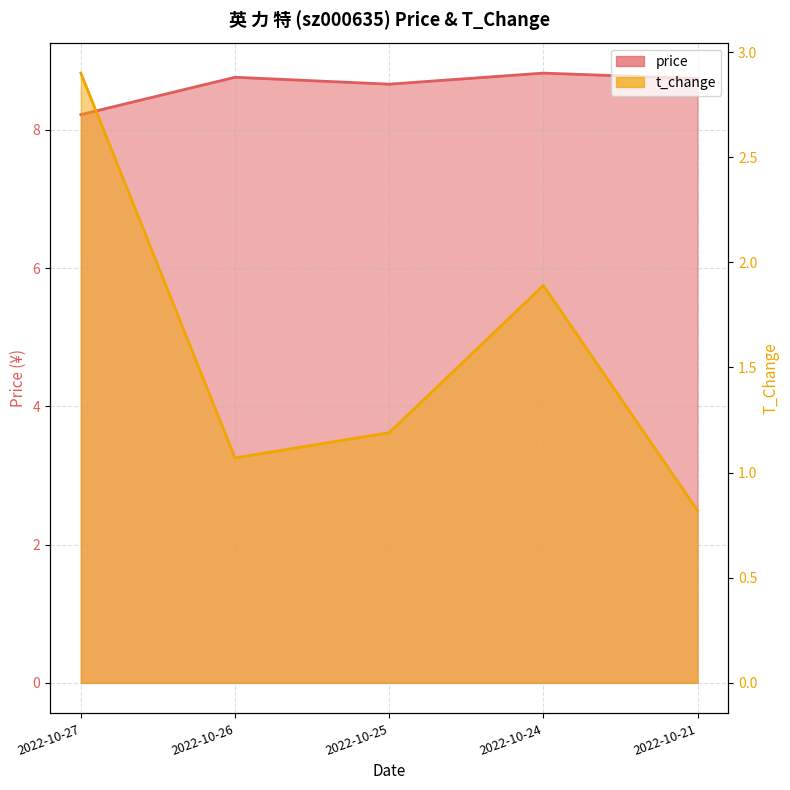

True or false: t_change and price intersect in this chart.

False